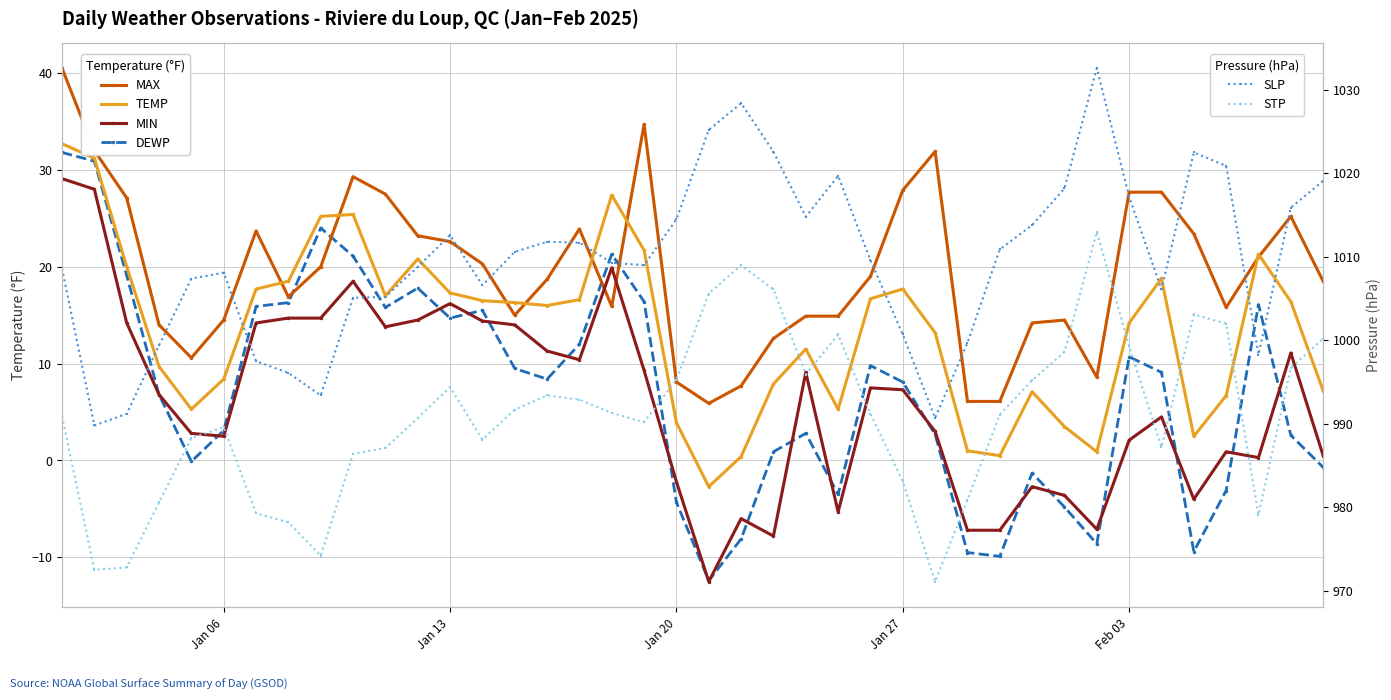

At how many categories does at least one series exceed 342?

40